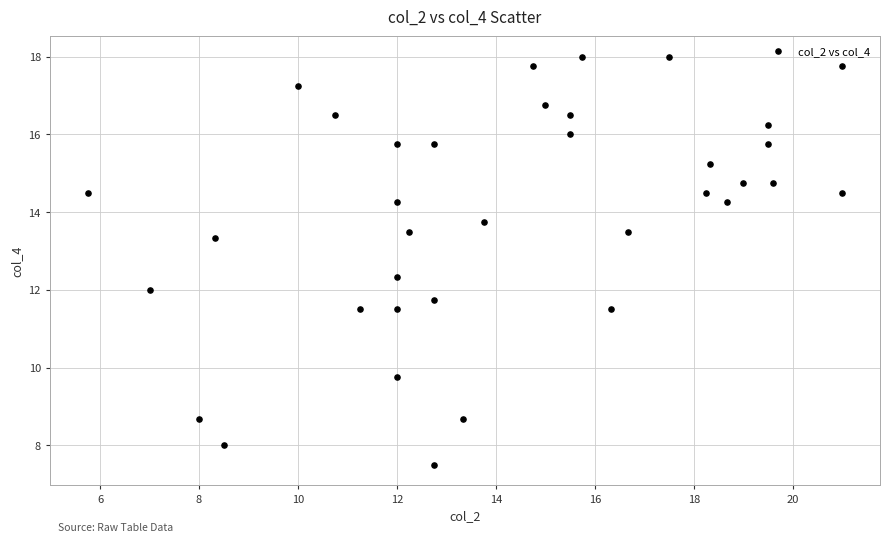

What is the range of Y values (max minus min)?

10.5